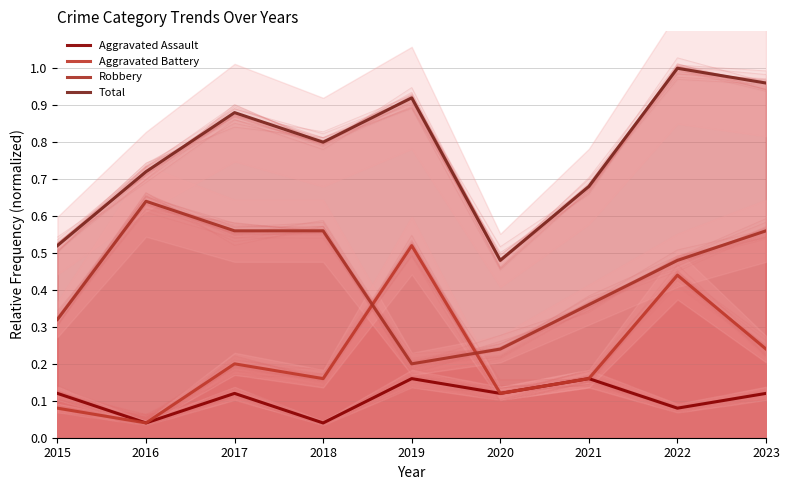

Does the chart display data point markers on the line(s)?

No